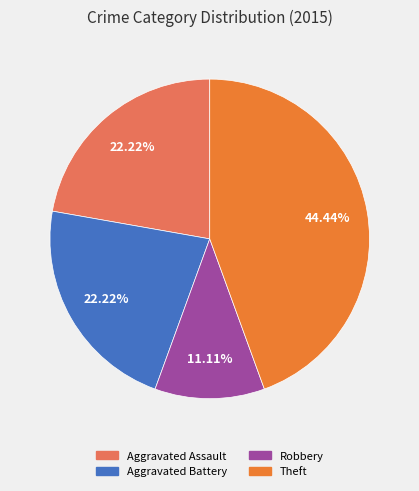

Does any single category account for the majority?

No